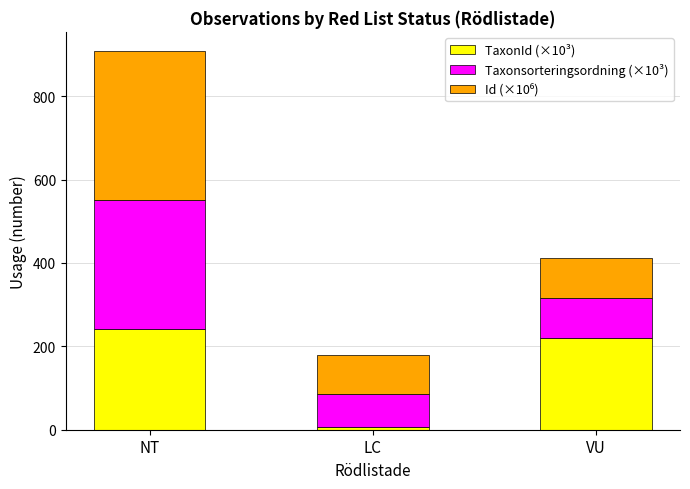

At which label does TaxonId (×10³) reach its minimum?

LC